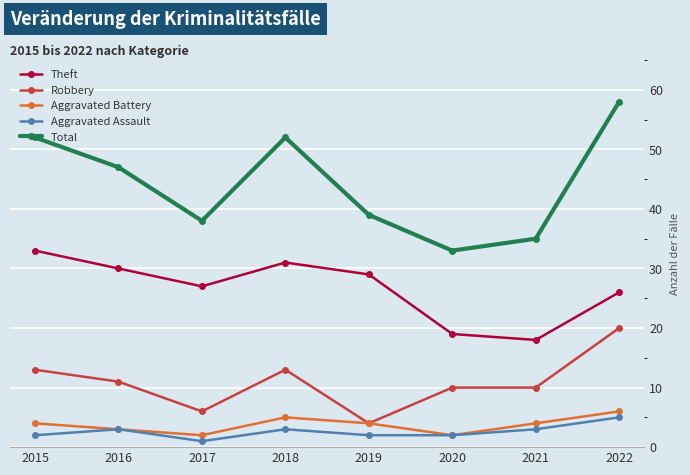

The Total series shows 54 at 2021. True or false?

False